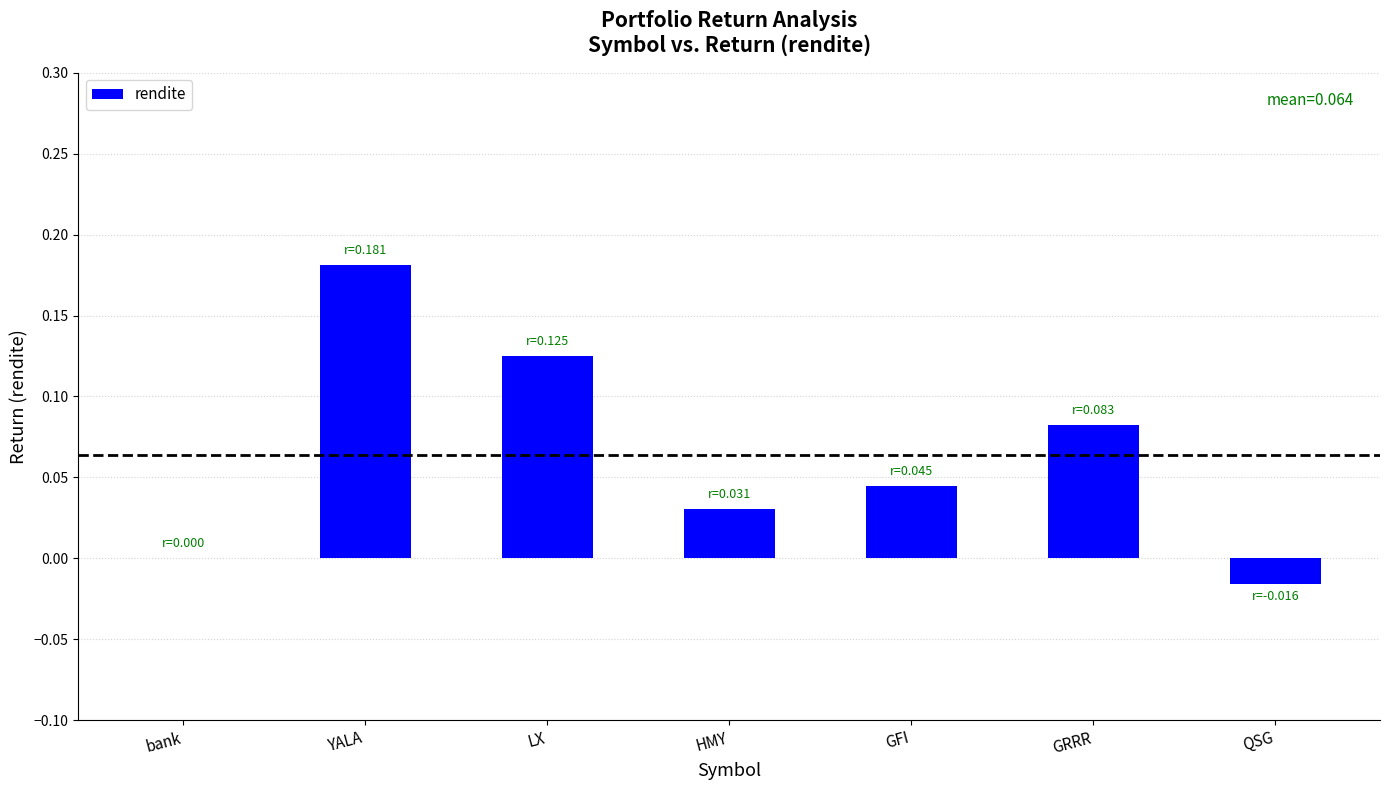

Which category has the highest value across all series?

YALA